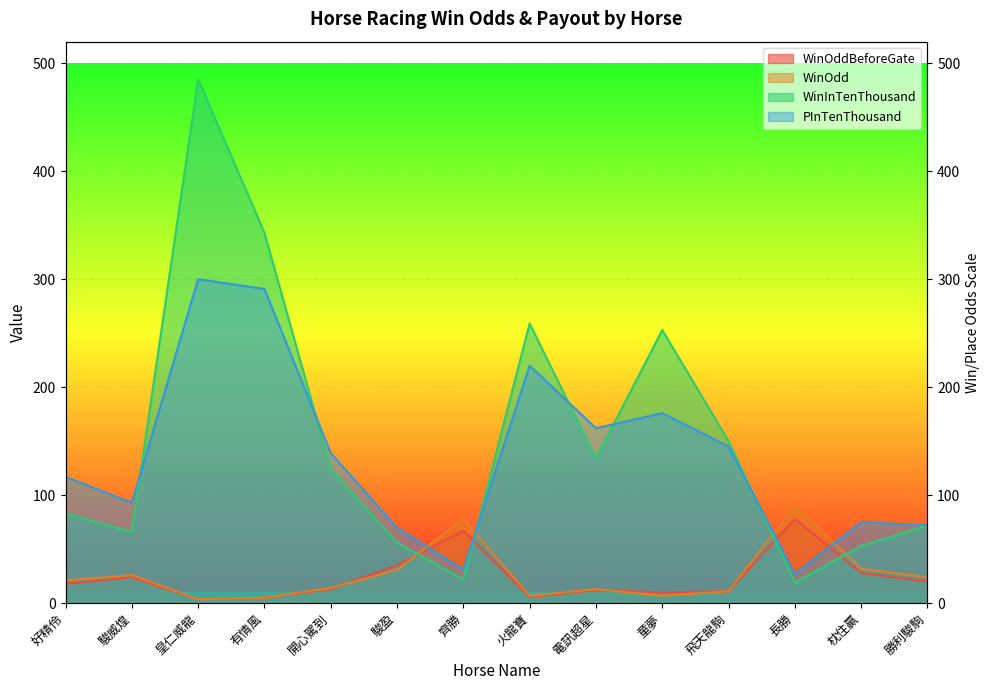

True or false: WinInTenThousand has a value of 7.1 at 長勝.

False